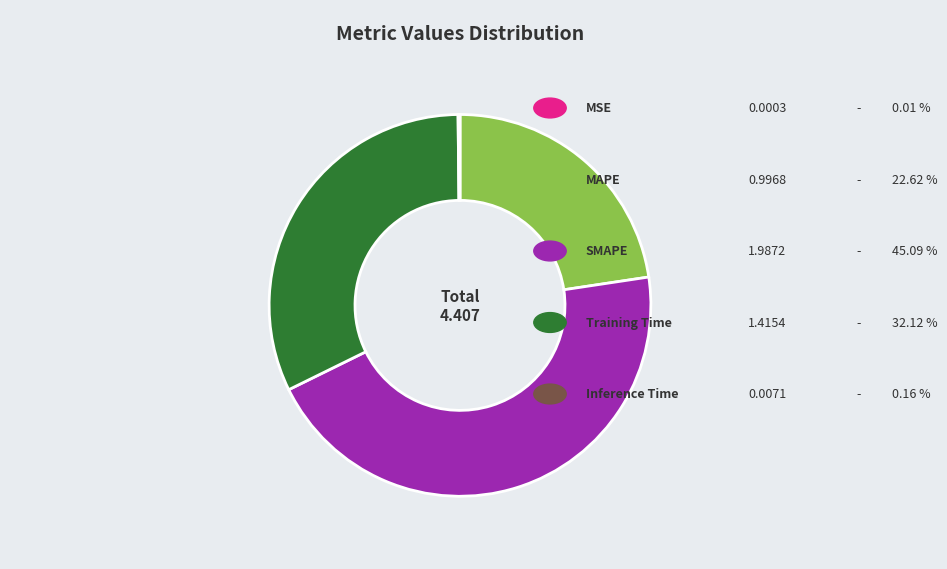

Is there a majority slice in this chart?

No